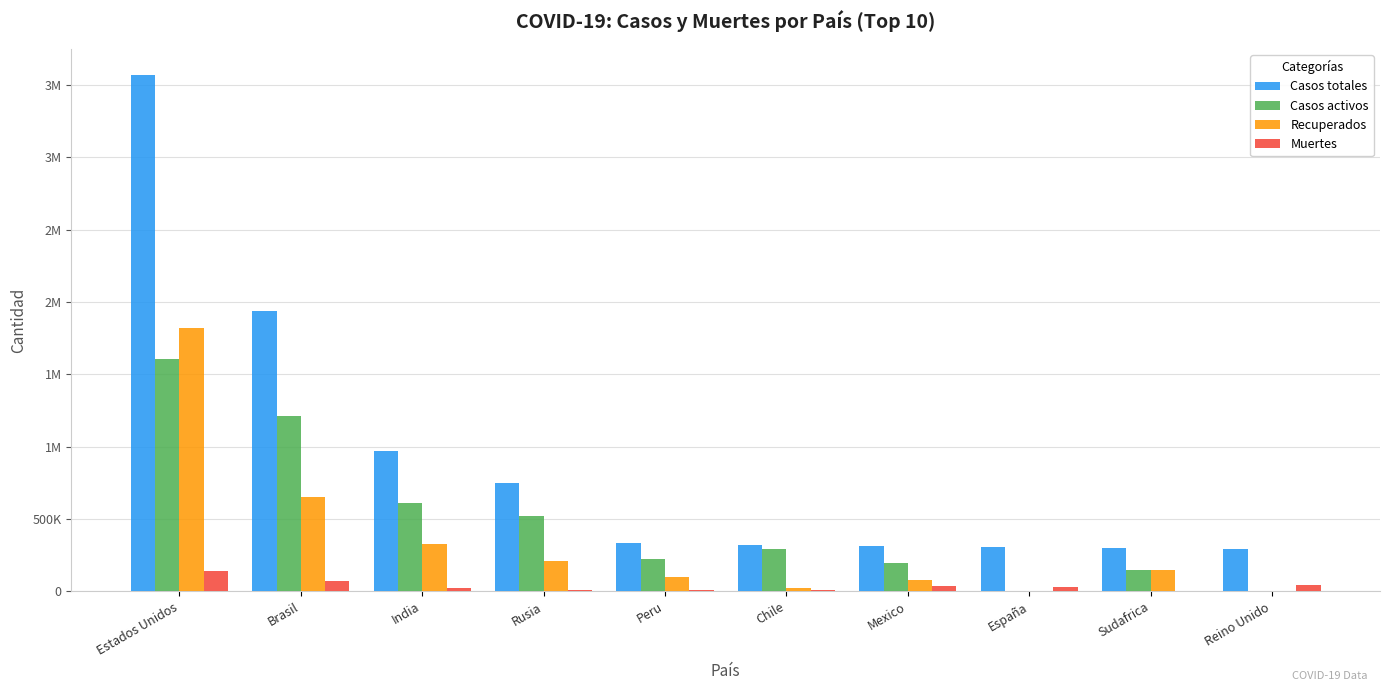

At how many categories does at least one series exceed 694427?

4